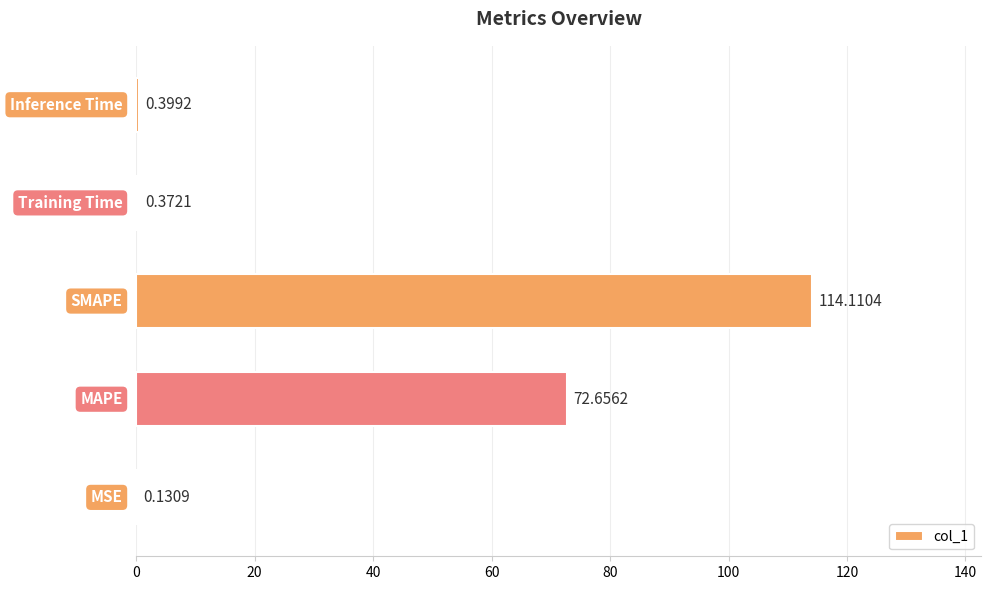

Count the number of categories in the chart.

5